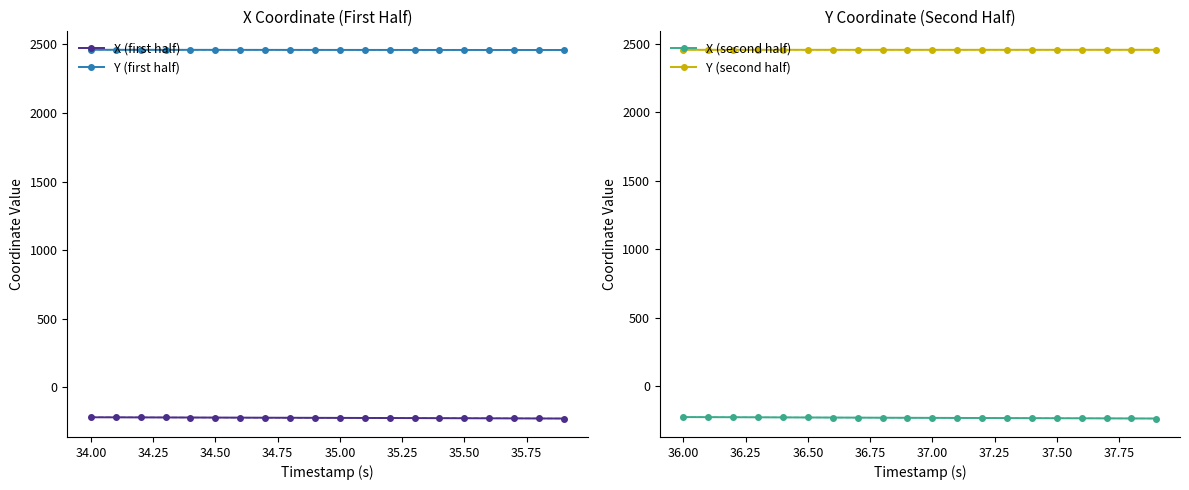

True or false: Y (first half) and X (first half) intersect in this chart.

False